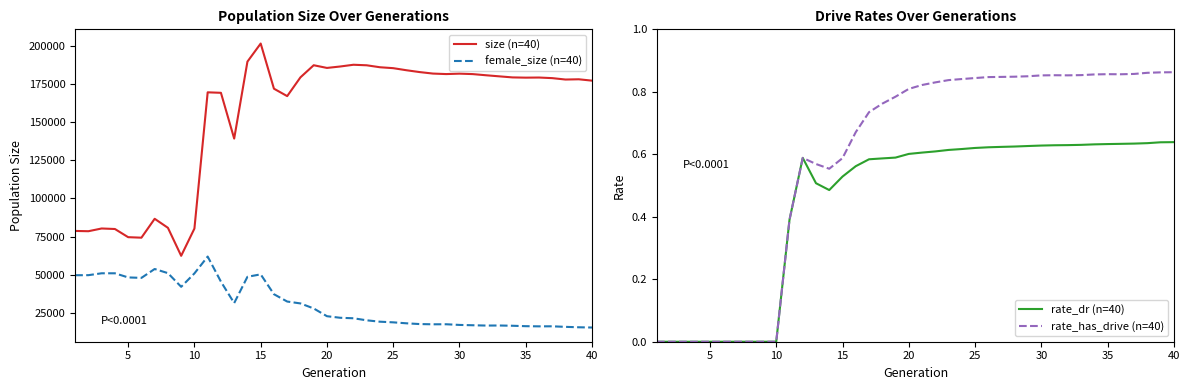

The value of female_size (n=40) at 40 is 6347. True or false?

False